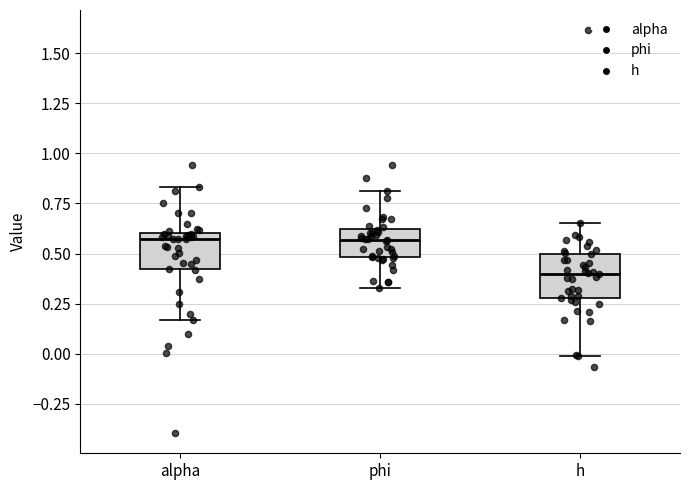

Reading left to right, transcribe this box plot: for each box, give where its median line is, the range the box spans, and where its two whiskers end, as read against the y-axis. The values are not printed on the chart, so give them approximately, as read against the axis.

alpha: median 0.55, box 0.40 to 0.60, whiskers 0.15 to 0.85
phi: median 0.55, box 0.50 to 0.60, whiskers 0.35 to 0.80
h: median 0.40, box 0.30 to 0.50, whiskers 0.00 to 0.65